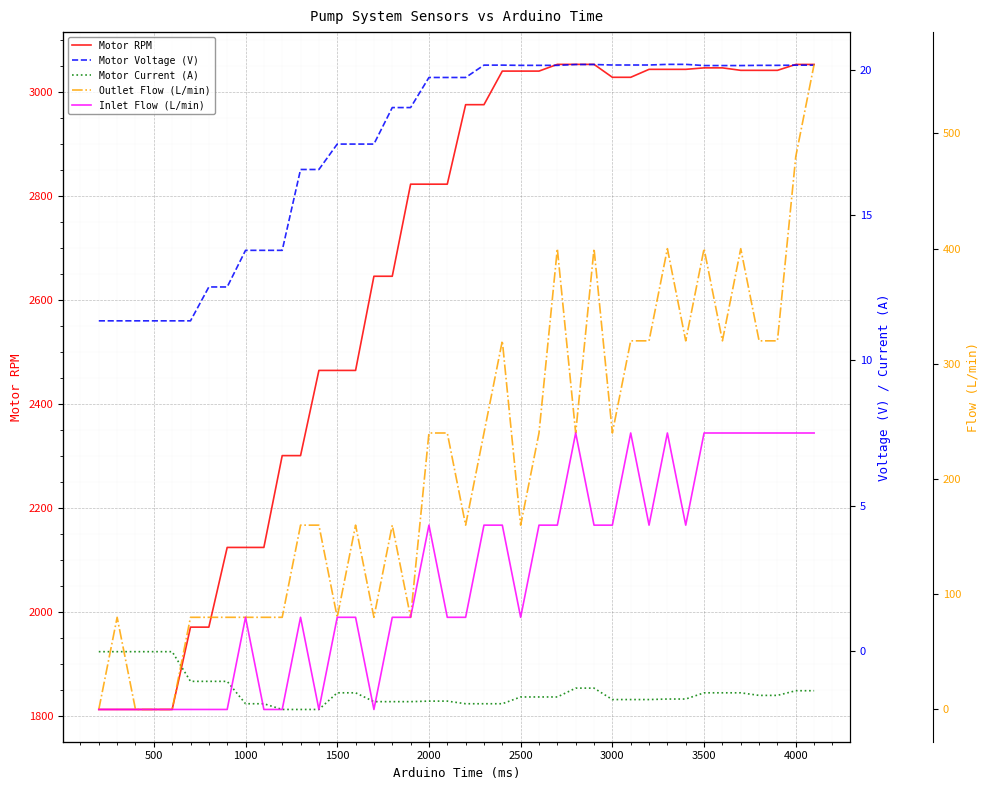

Is it true that Motor RPM equals 1157.5 at 2500?

False